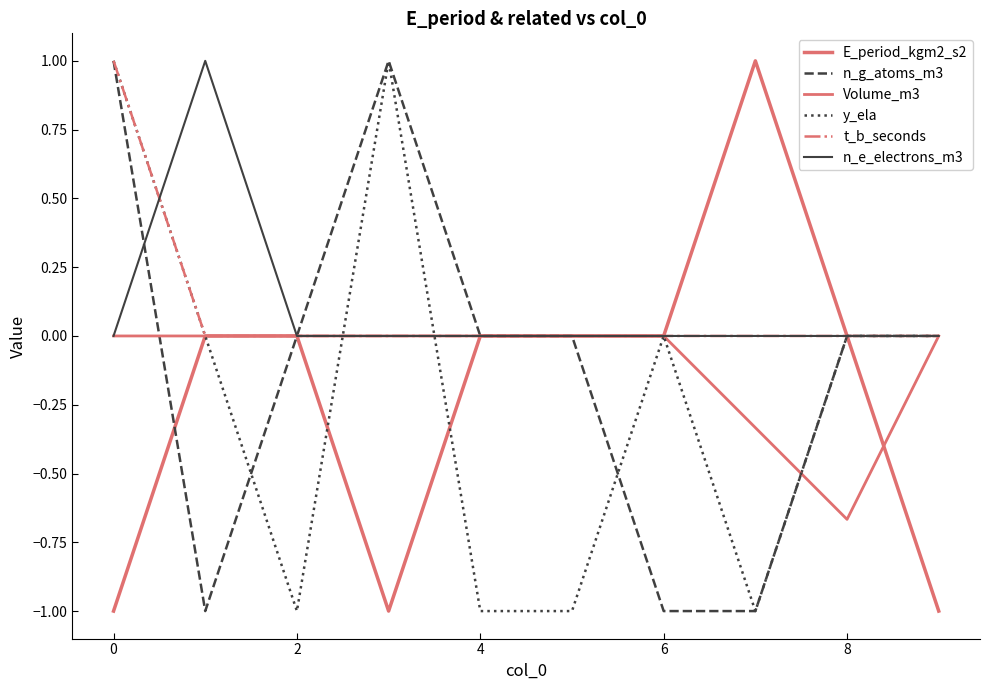

Does the chart display data point markers on the line(s)?

No